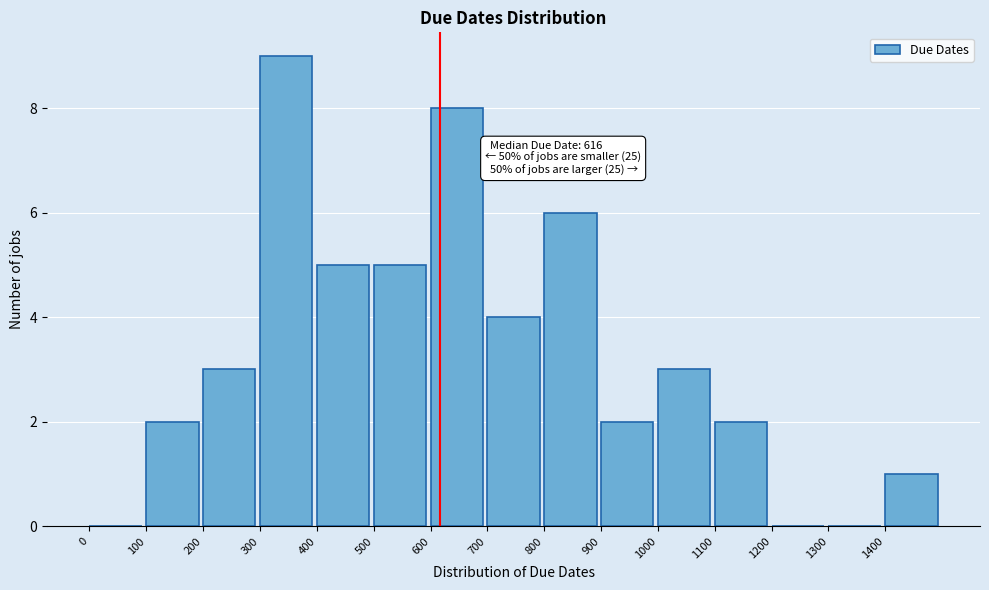

Over which range of the x-axis is the bar tallest?

300 to 400